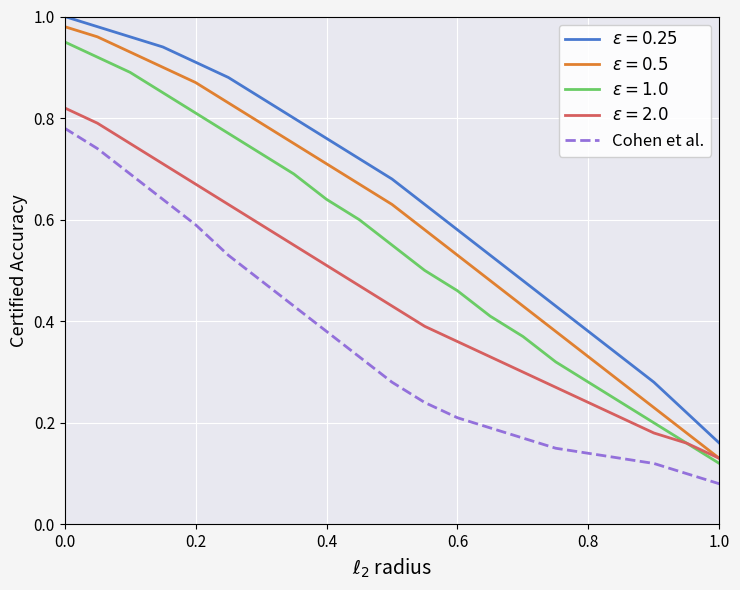

What is the minimum value shown in the chart?

0.1